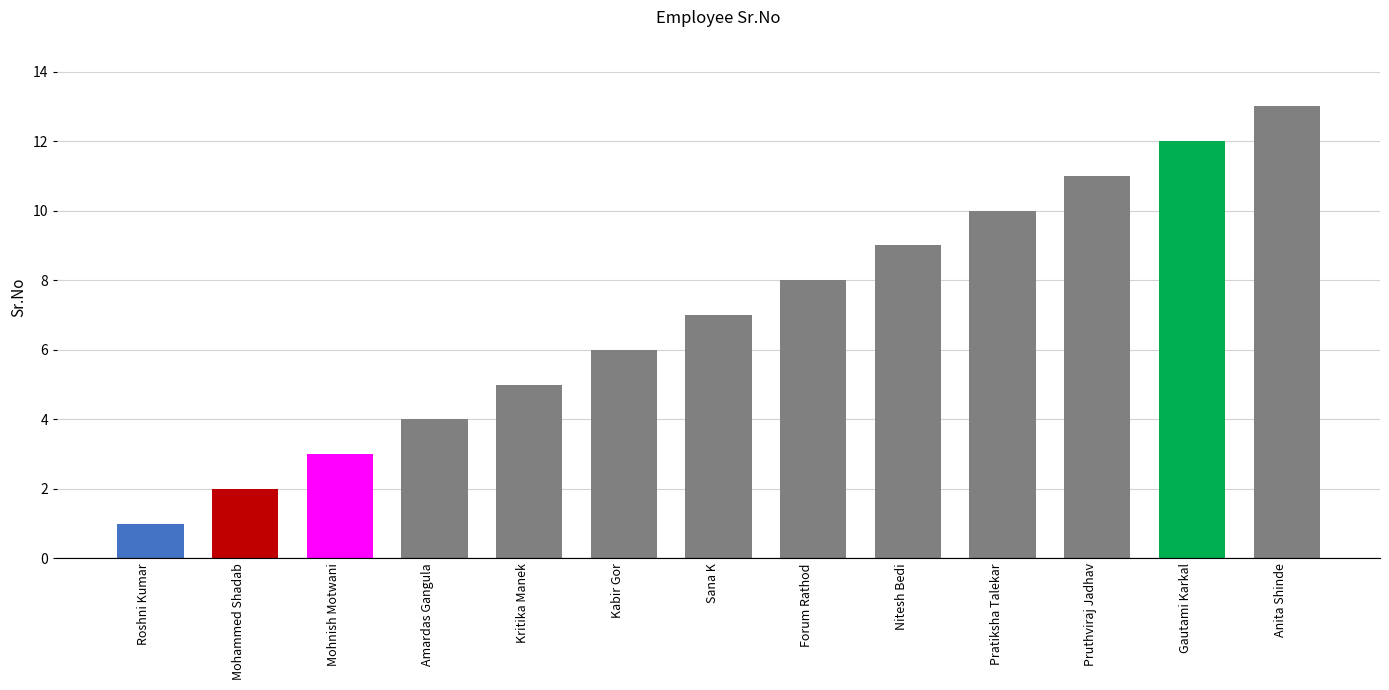

At which category does the chart reach its minimum across all series?

Roshni Kumar